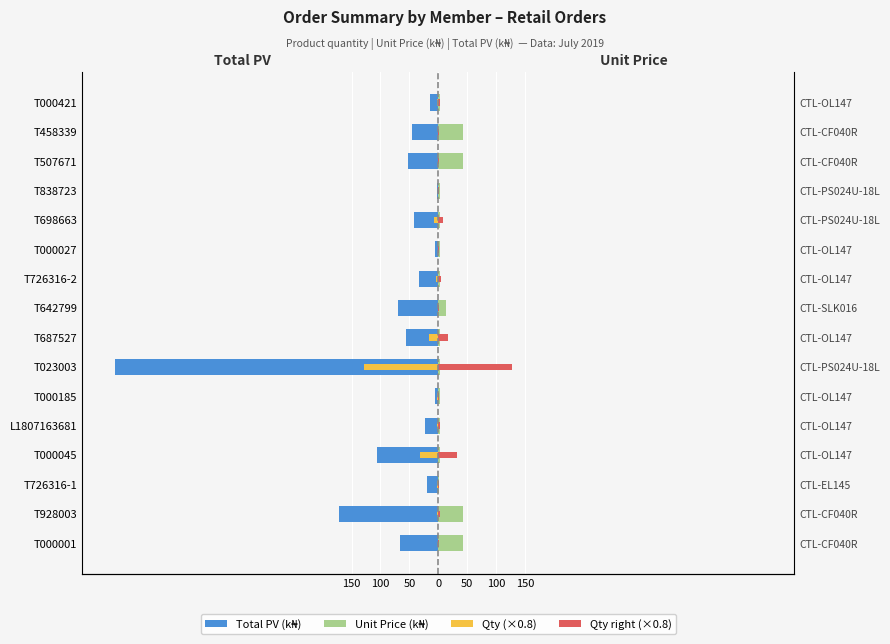

Count the number of data series in this chart.

4